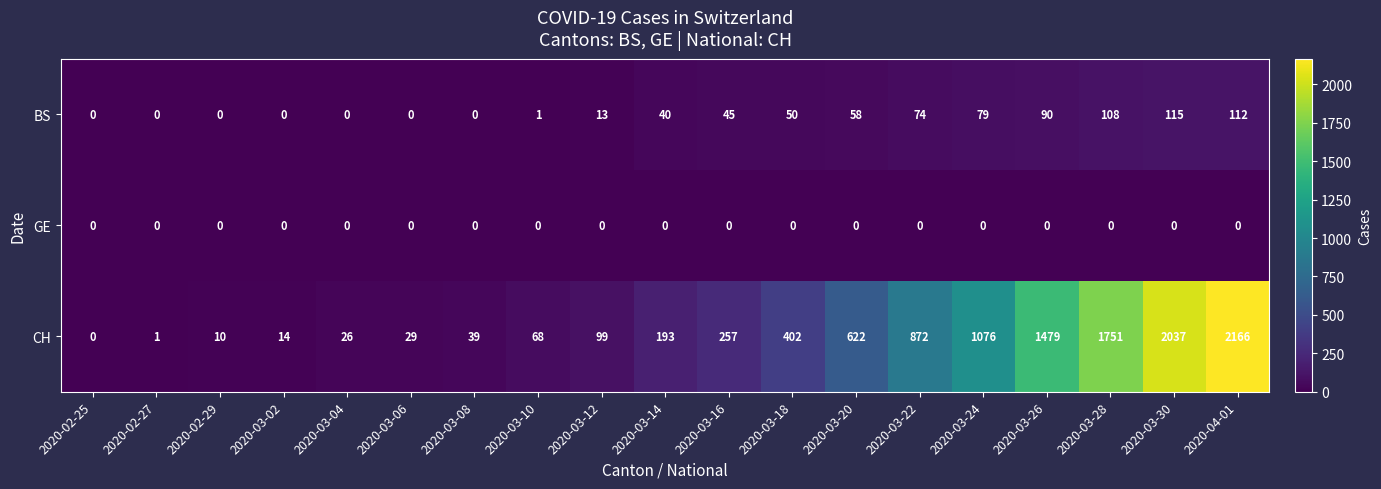

What is the maximum value for BS?

115